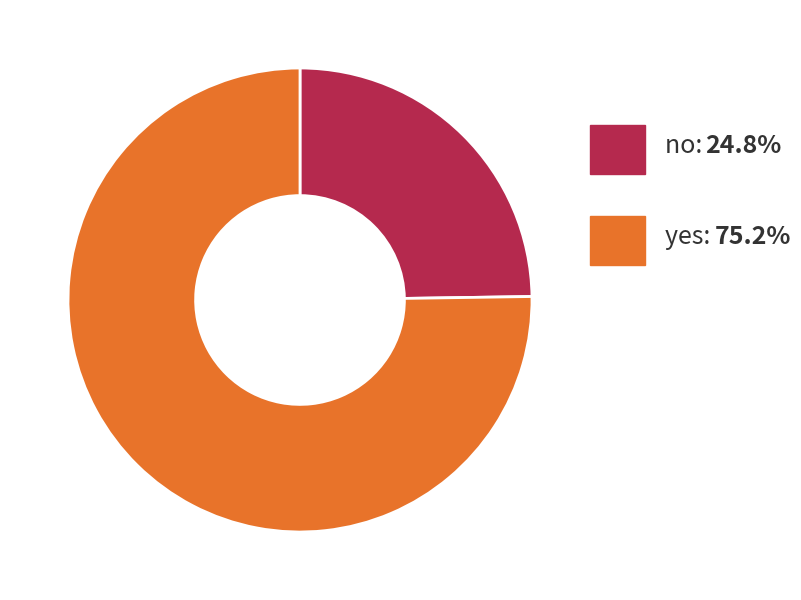

How many slices are in this pie chart?

2